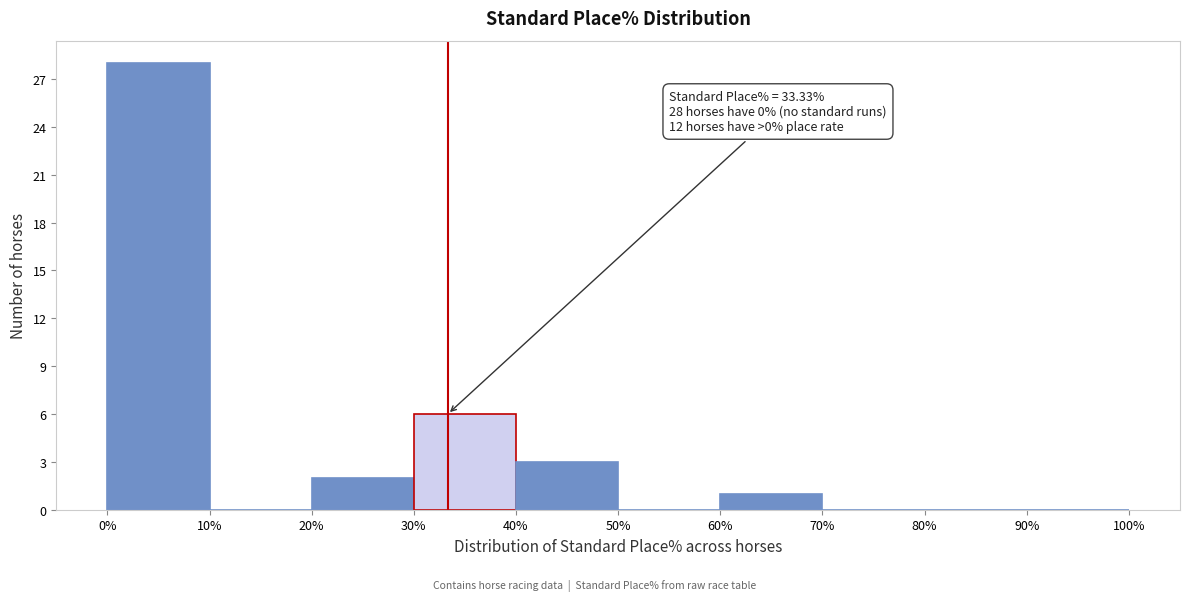

Which range on the x-axis has the tallest bar?

0% to 10%